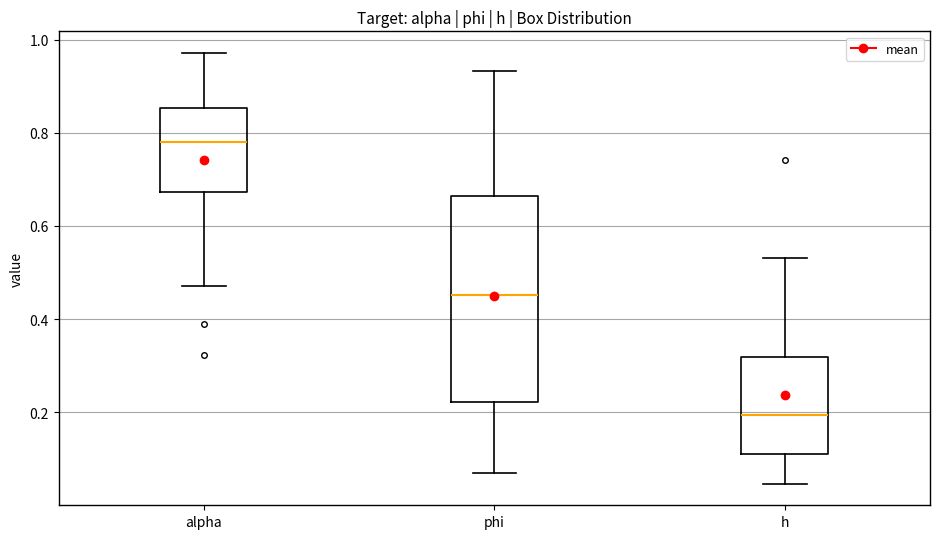

Reading left to right, read every box against the y-axis: the position of its median line, the range the box covers, and the ends of its whiskers. The values are not printed on the chart, so give them approximately, as read against the axis.

alpha: median 0.78, box 0.68 to 0.86, whiskers 0.48 to 0.98
phi: median 0.46, box 0.22 to 0.66, whiskers 0.06 to 0.94
h: median 0.20, box 0.12 to 0.32, whiskers 0.04 to 0.54